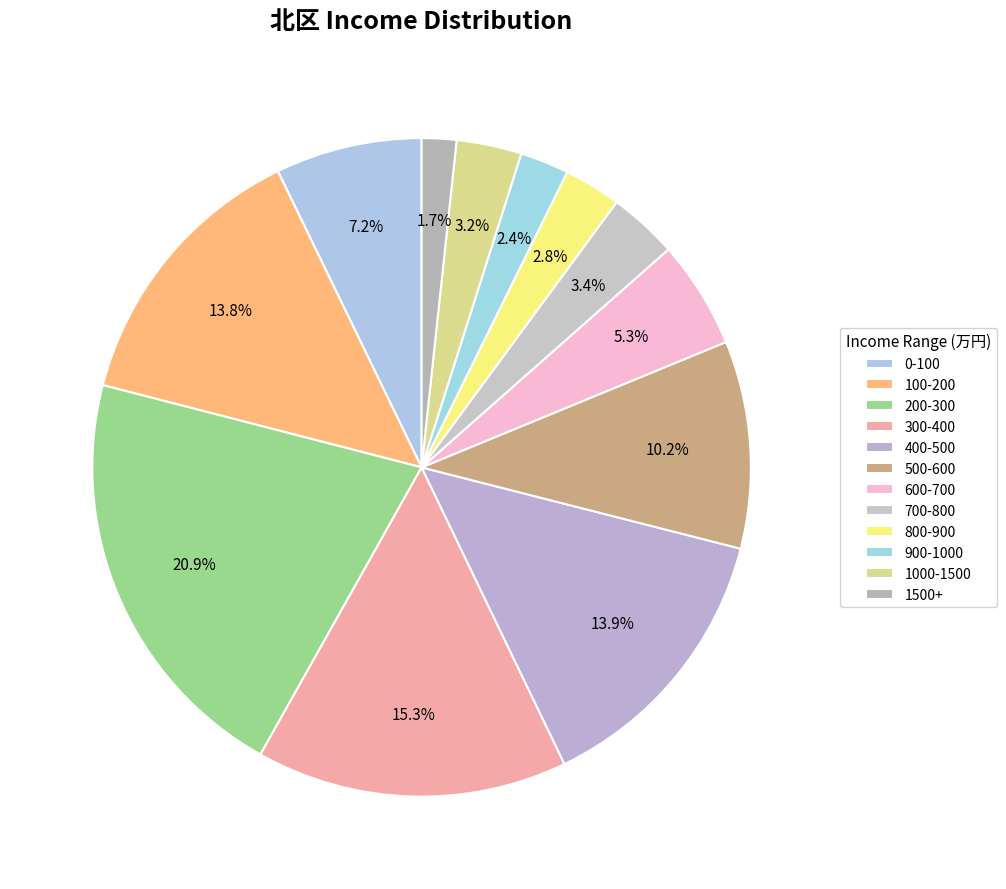

Does any single category account for the majority?

No